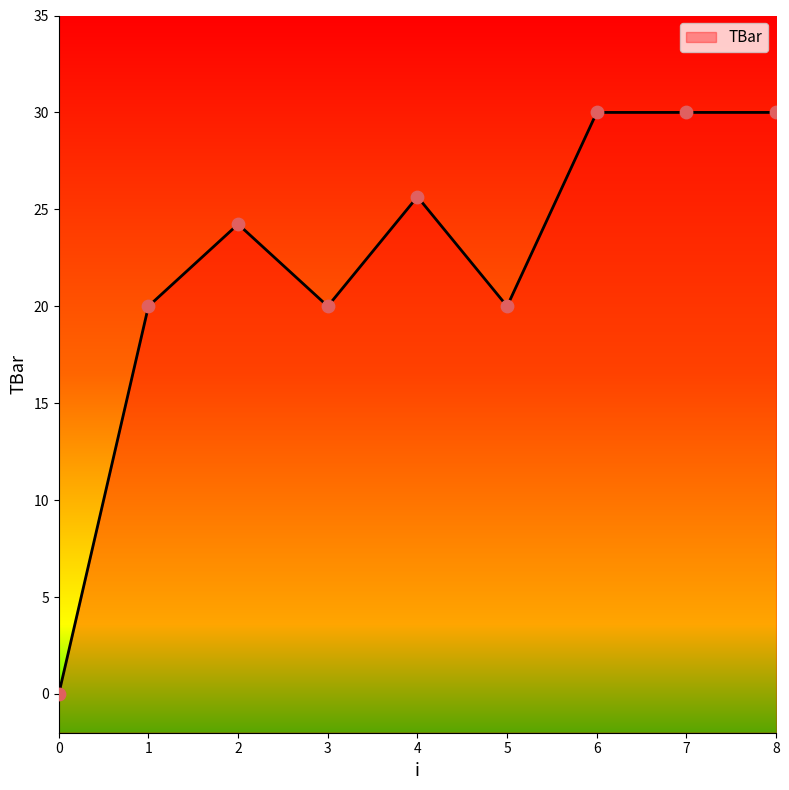

Which has a higher value, 1 or 0?

1